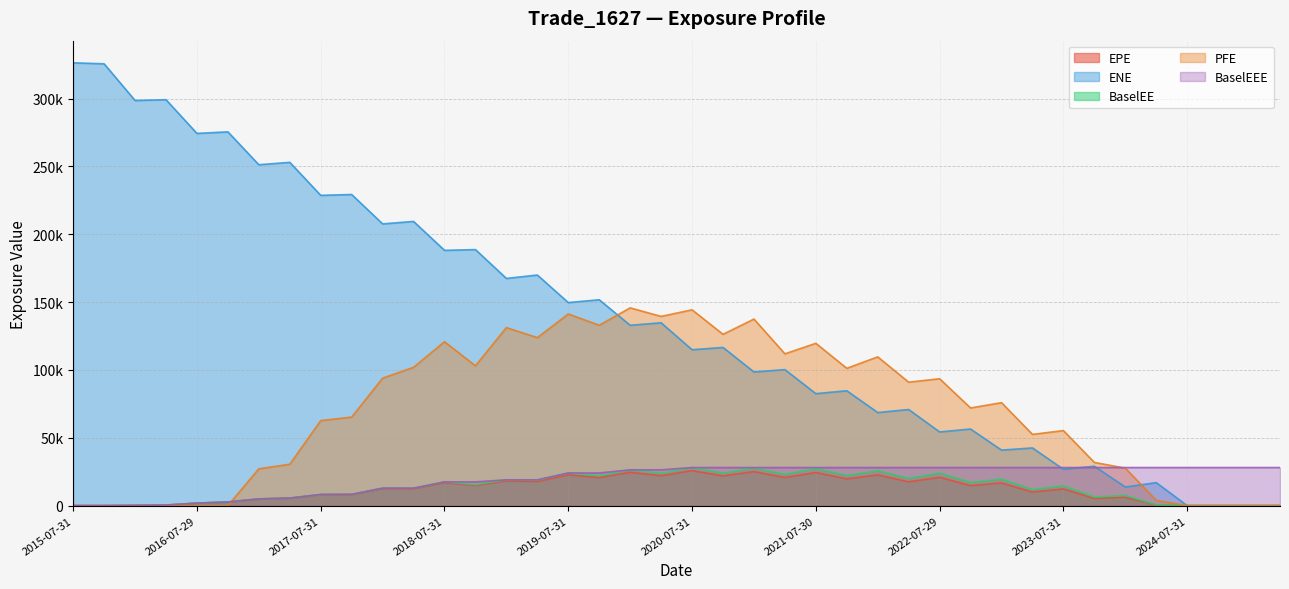

True or false: ENE has a value of 44635.6 at 2020-10-30.

False